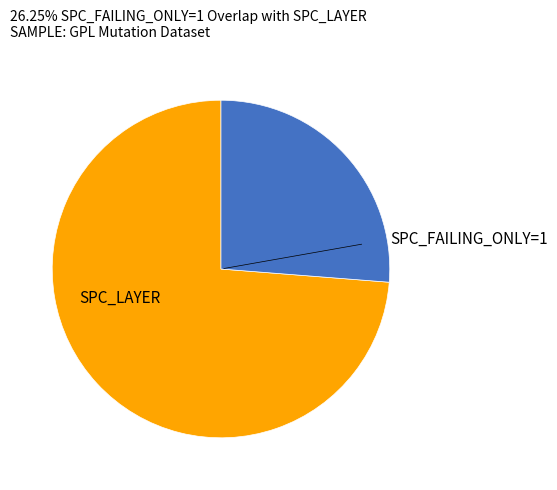

Count the number of slices in the pie.

2